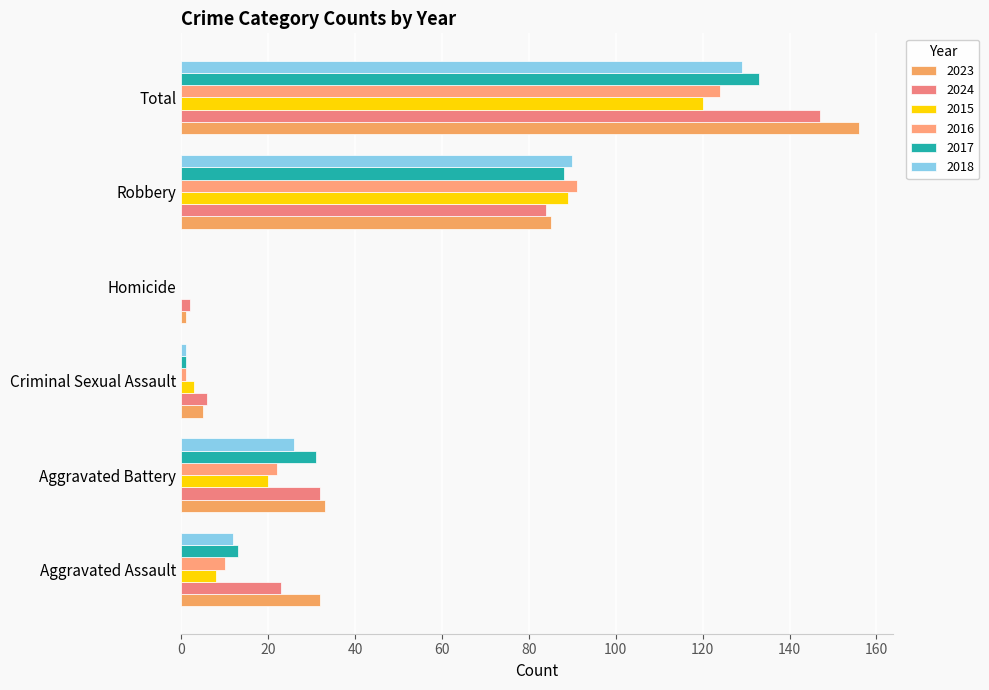

How many series are shown in this chart?

6